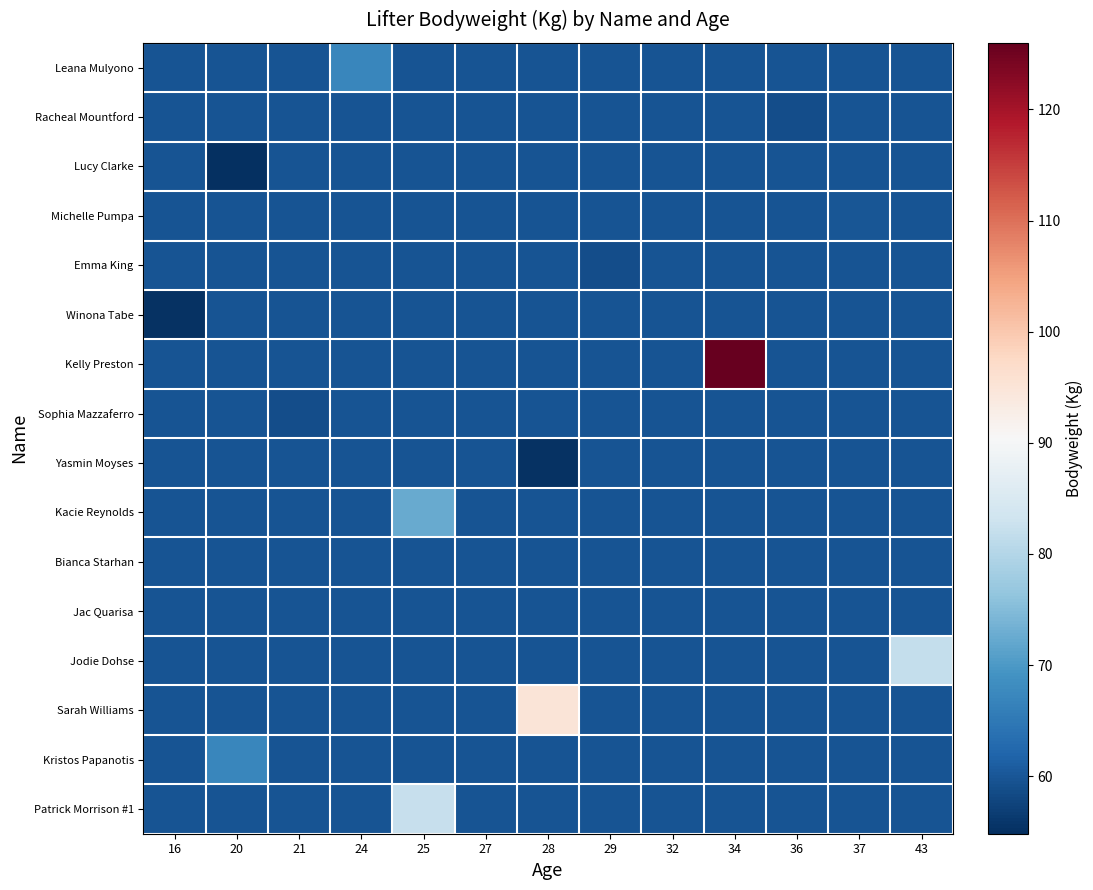

Which has a higher value, 24 or 21?

24